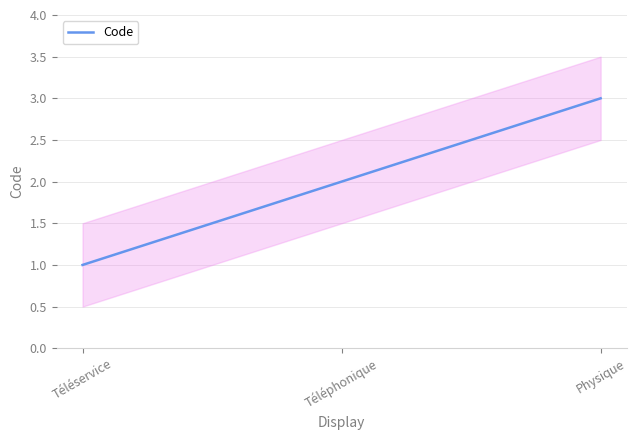

Reading right to left, what are all the values shown in this chart?

3	2	1